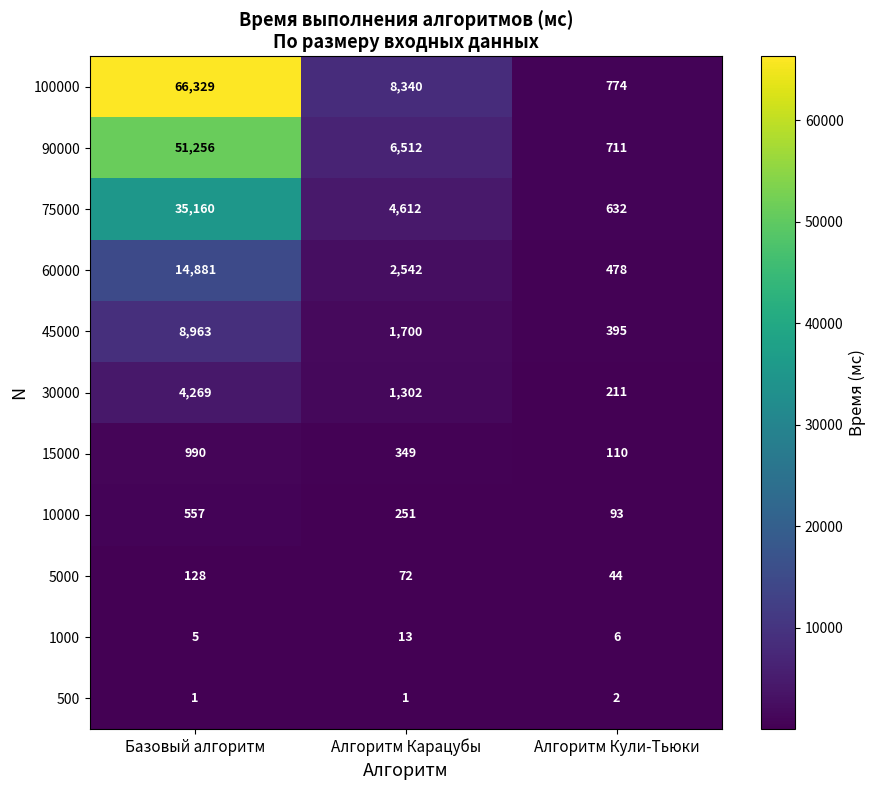

True or false: 30000 has a value of 1952 at Алгоритм Карацубы.

False